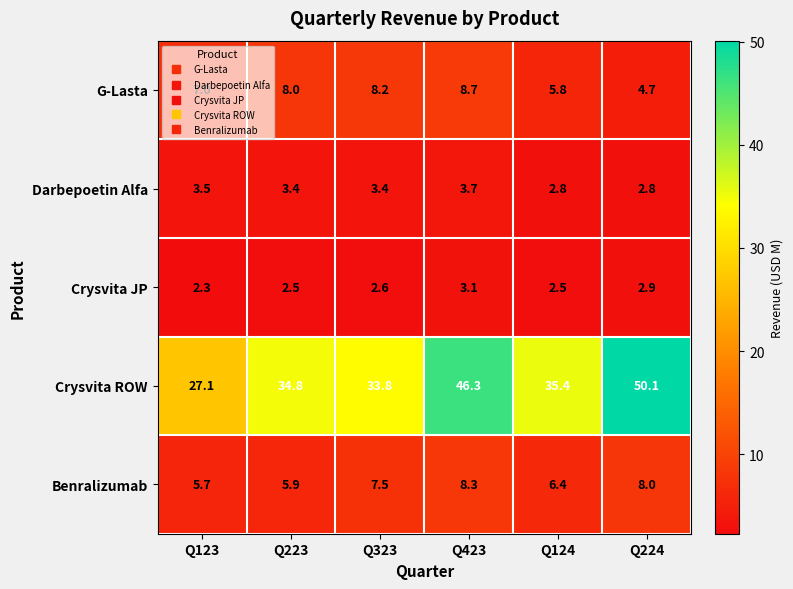

At which category is the sum across all series the highest?

Q423